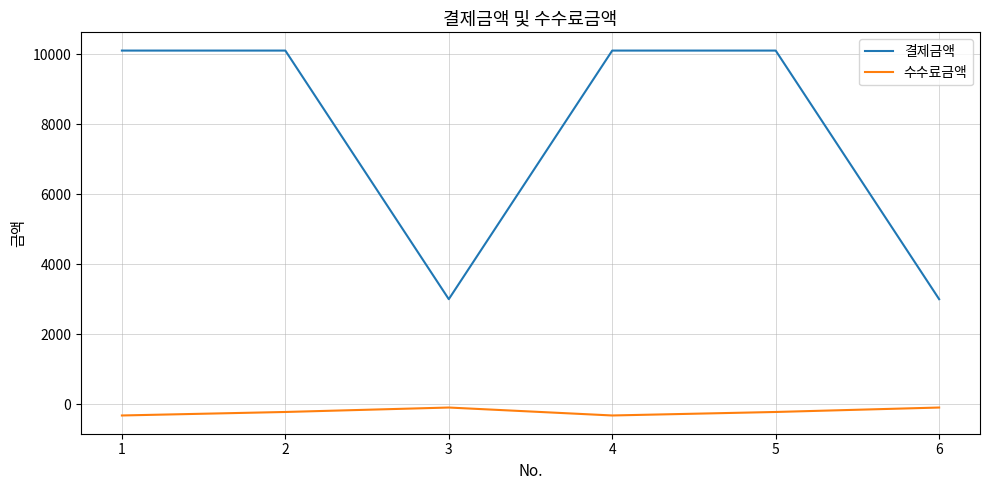

True or false: 결제금액 and 수수료금액 cross at least once.

False